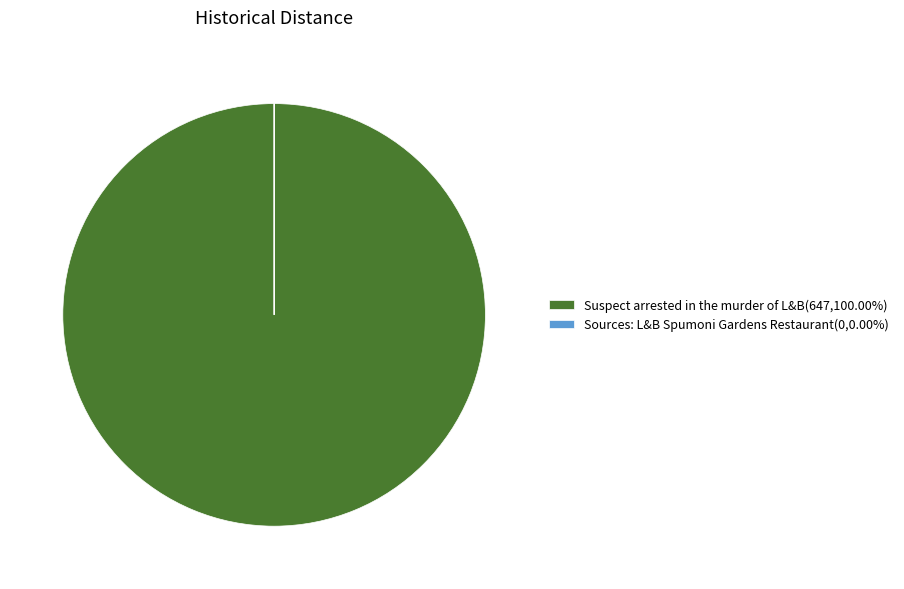

Is there any slice that represents more than half of the pie?

Yes